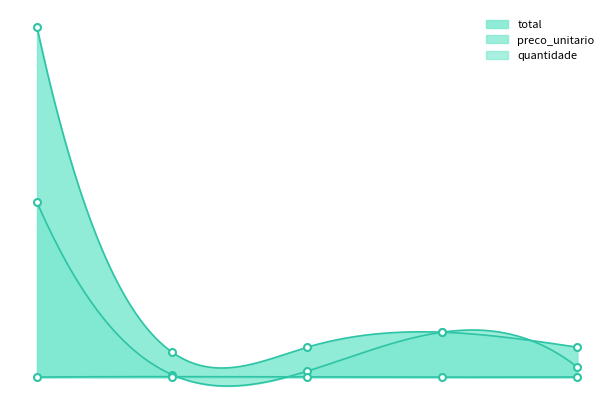

Reading left to right, transcribe all the data shown in this chart.

quantidade: 2	10	5	1	3
preco_unitario: 3500	50	120	900	200
total: 7000	500	600	900	600